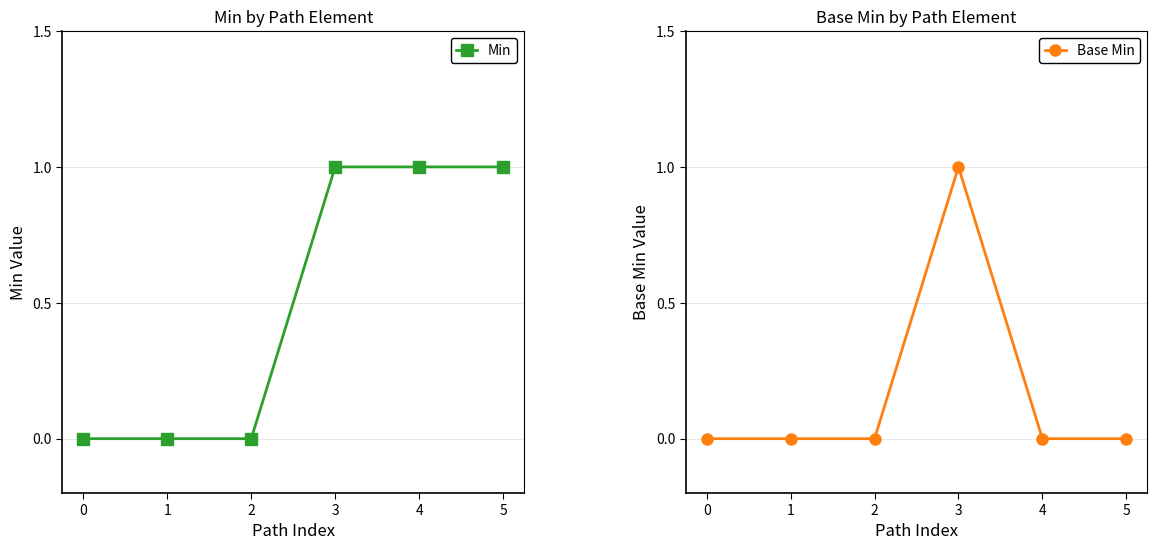

At how many categories does at least one series exceed 0?

3